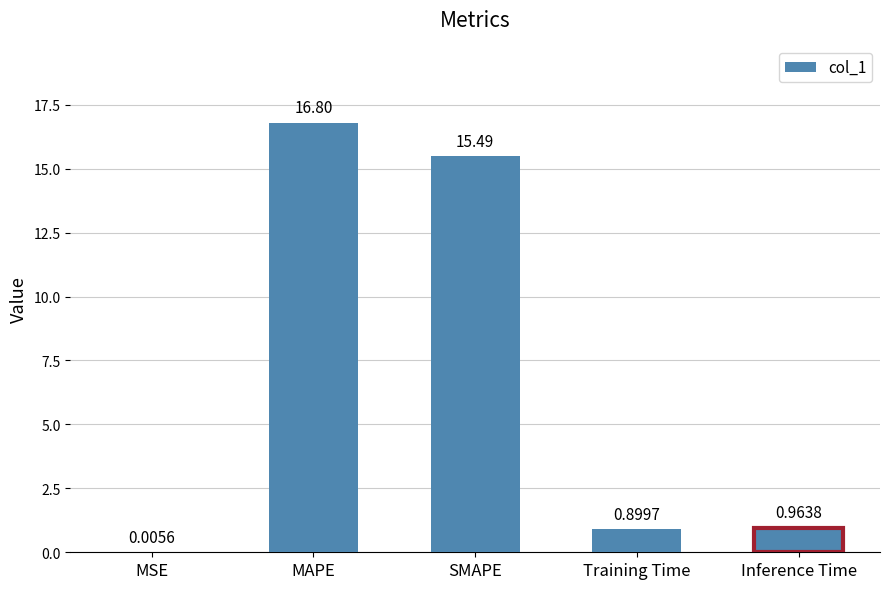

Are the bars horizontal?

No